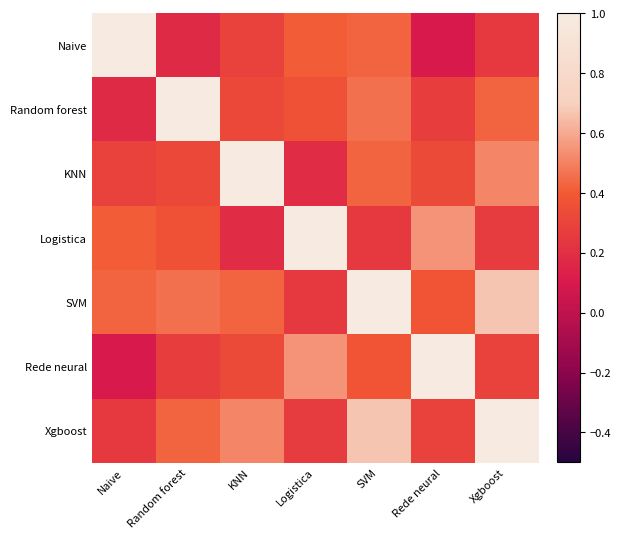

Which series has the largest total across all categories?

SVM